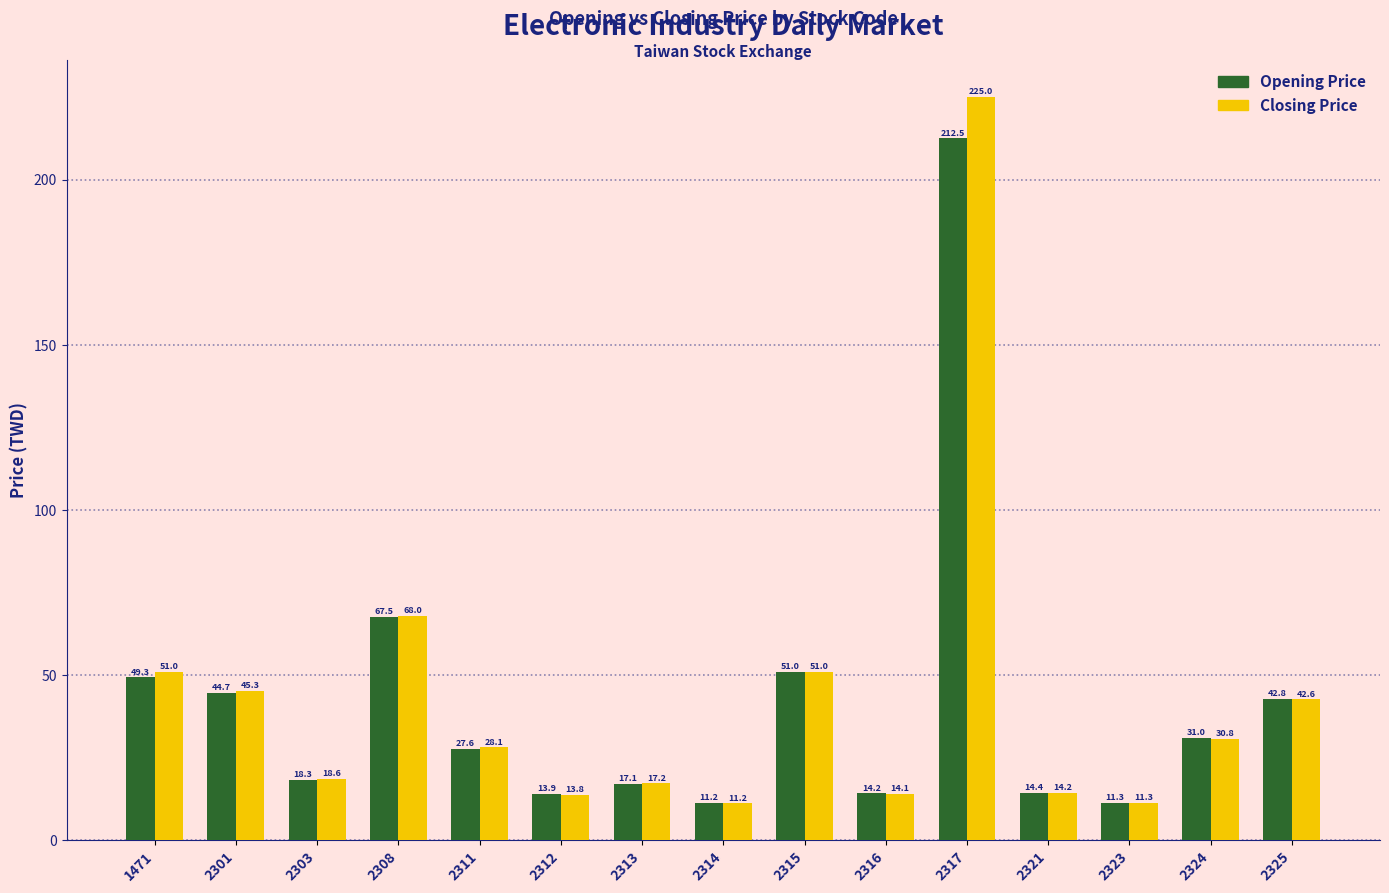

Rank the series at 2313 from highest to lowest value.

Closing Price, Opening Price